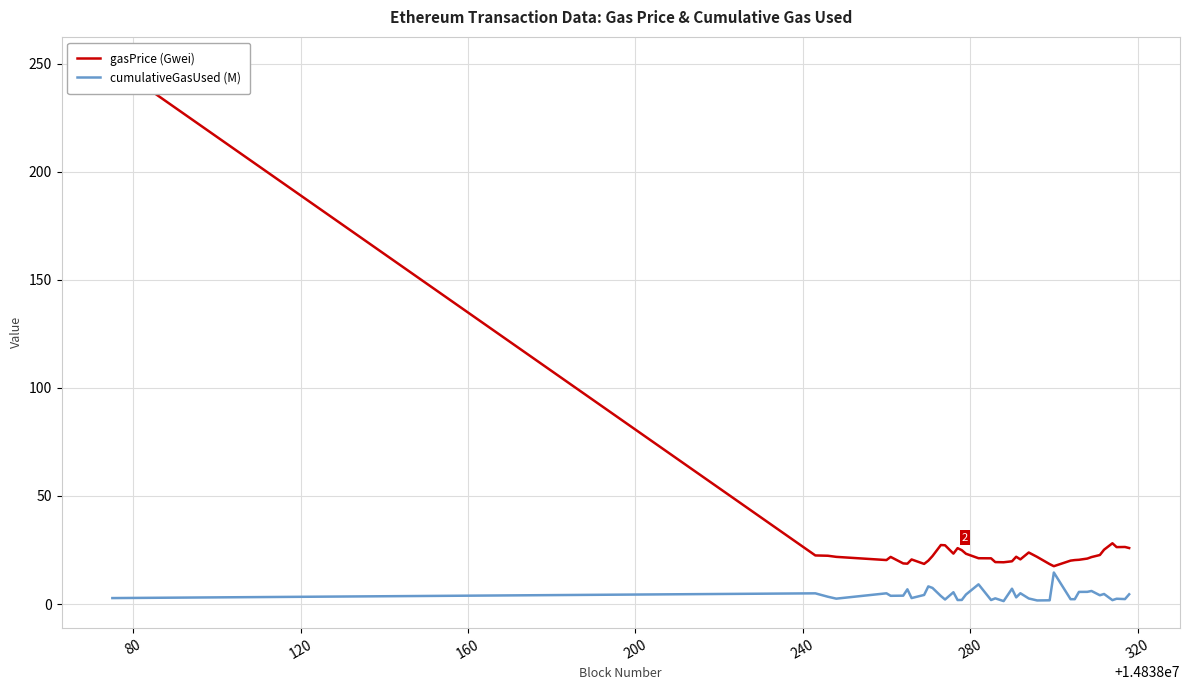

In gasPrice (Gwei), how many points are higher than both neighbors (excluding endpoints)?

8